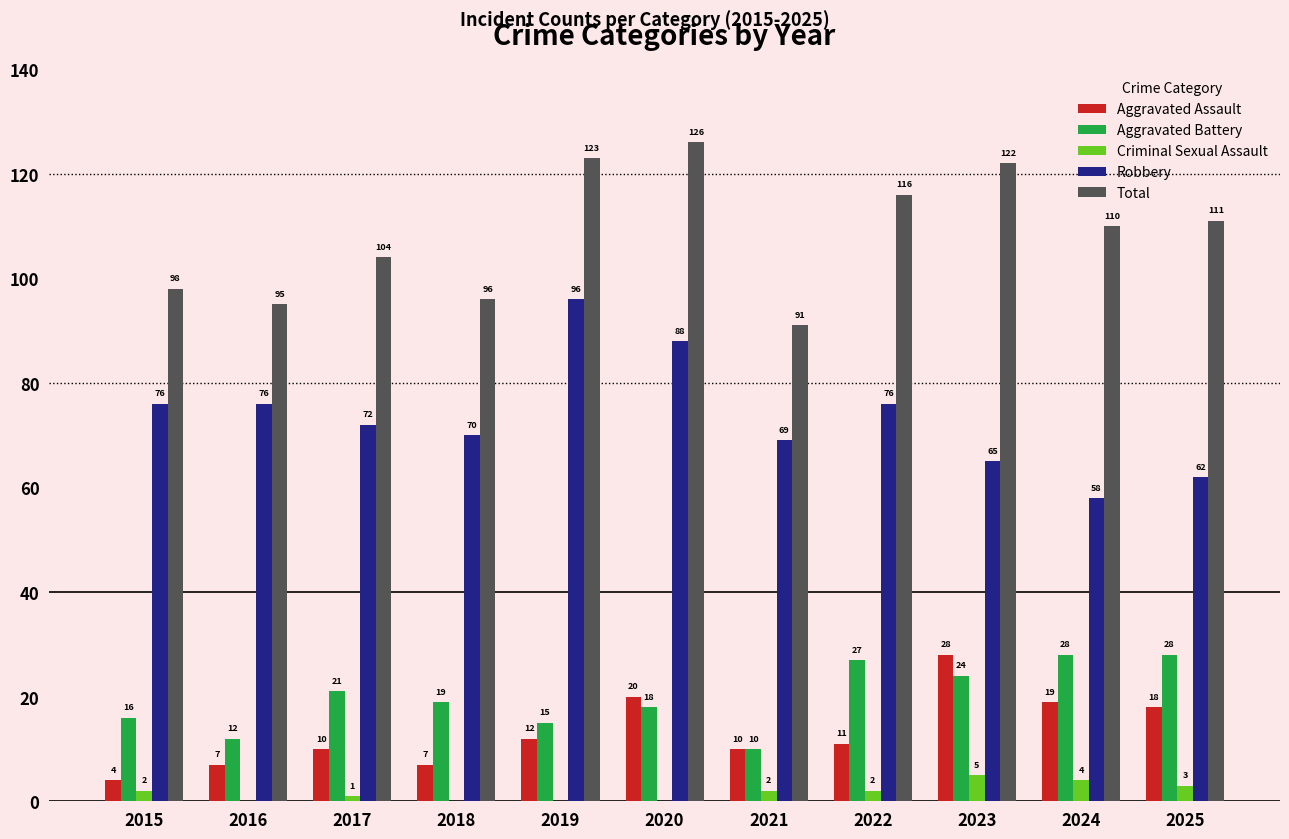

How many distinct data groups are displayed?

5